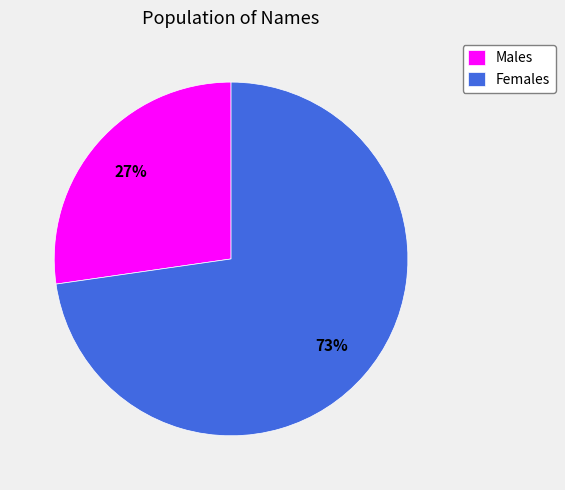

To the nearest percent, what is the average slice percentage?

50%